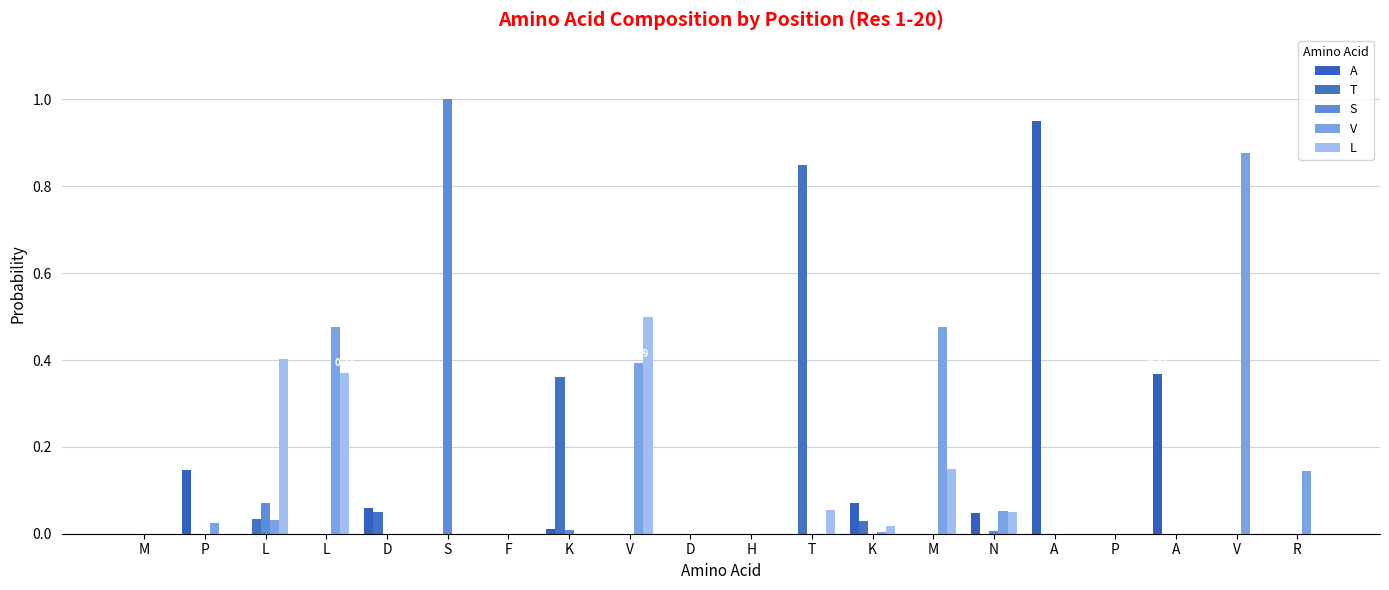

Count the number of categories in the chart.

20